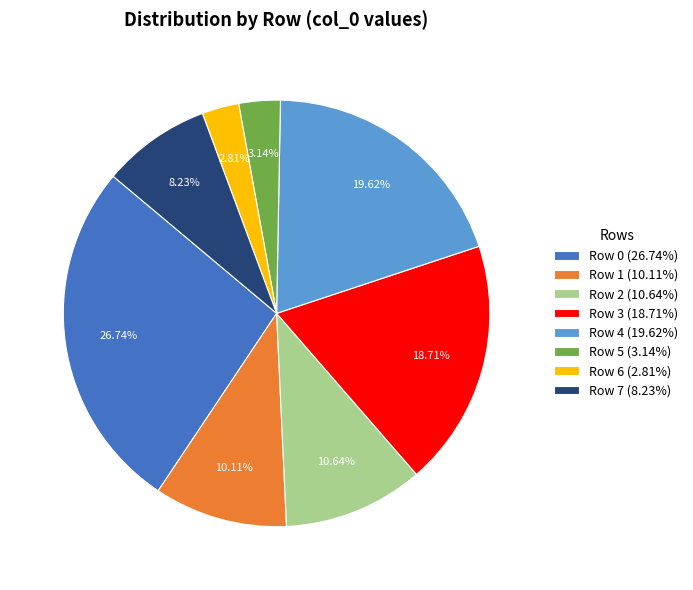

Which category has the biggest portion of the pie?

Row 0